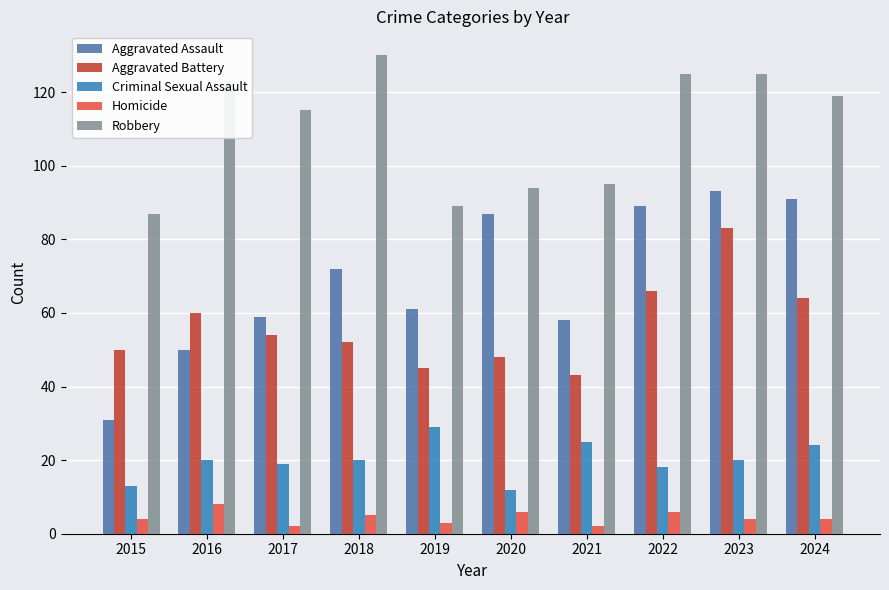

List the series in order of their peak value, highest first.

Robbery, Aggravated Assault, Aggravated Battery, Criminal Sexual Assault, Homicide